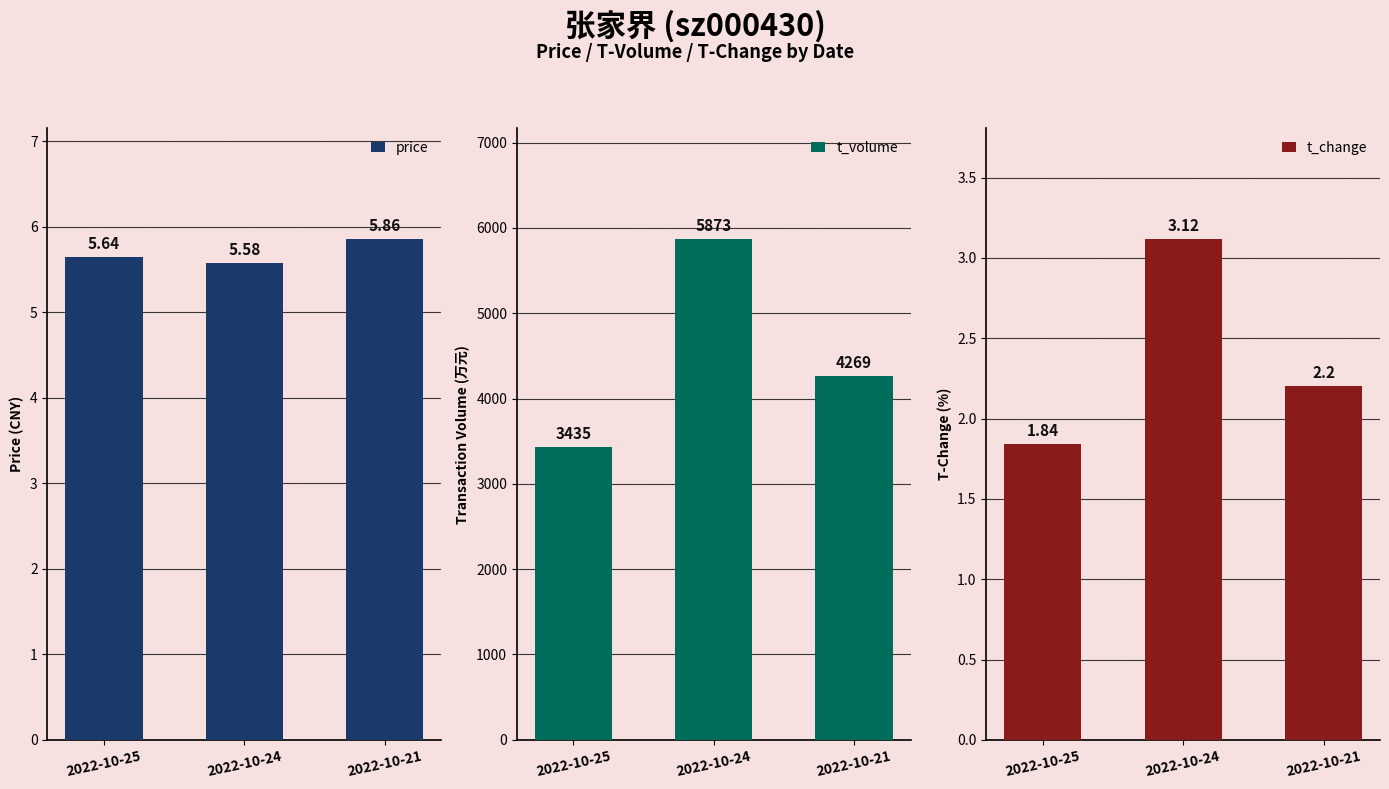

What is the value of the t_volume bar at the 3rd from the left?

4269